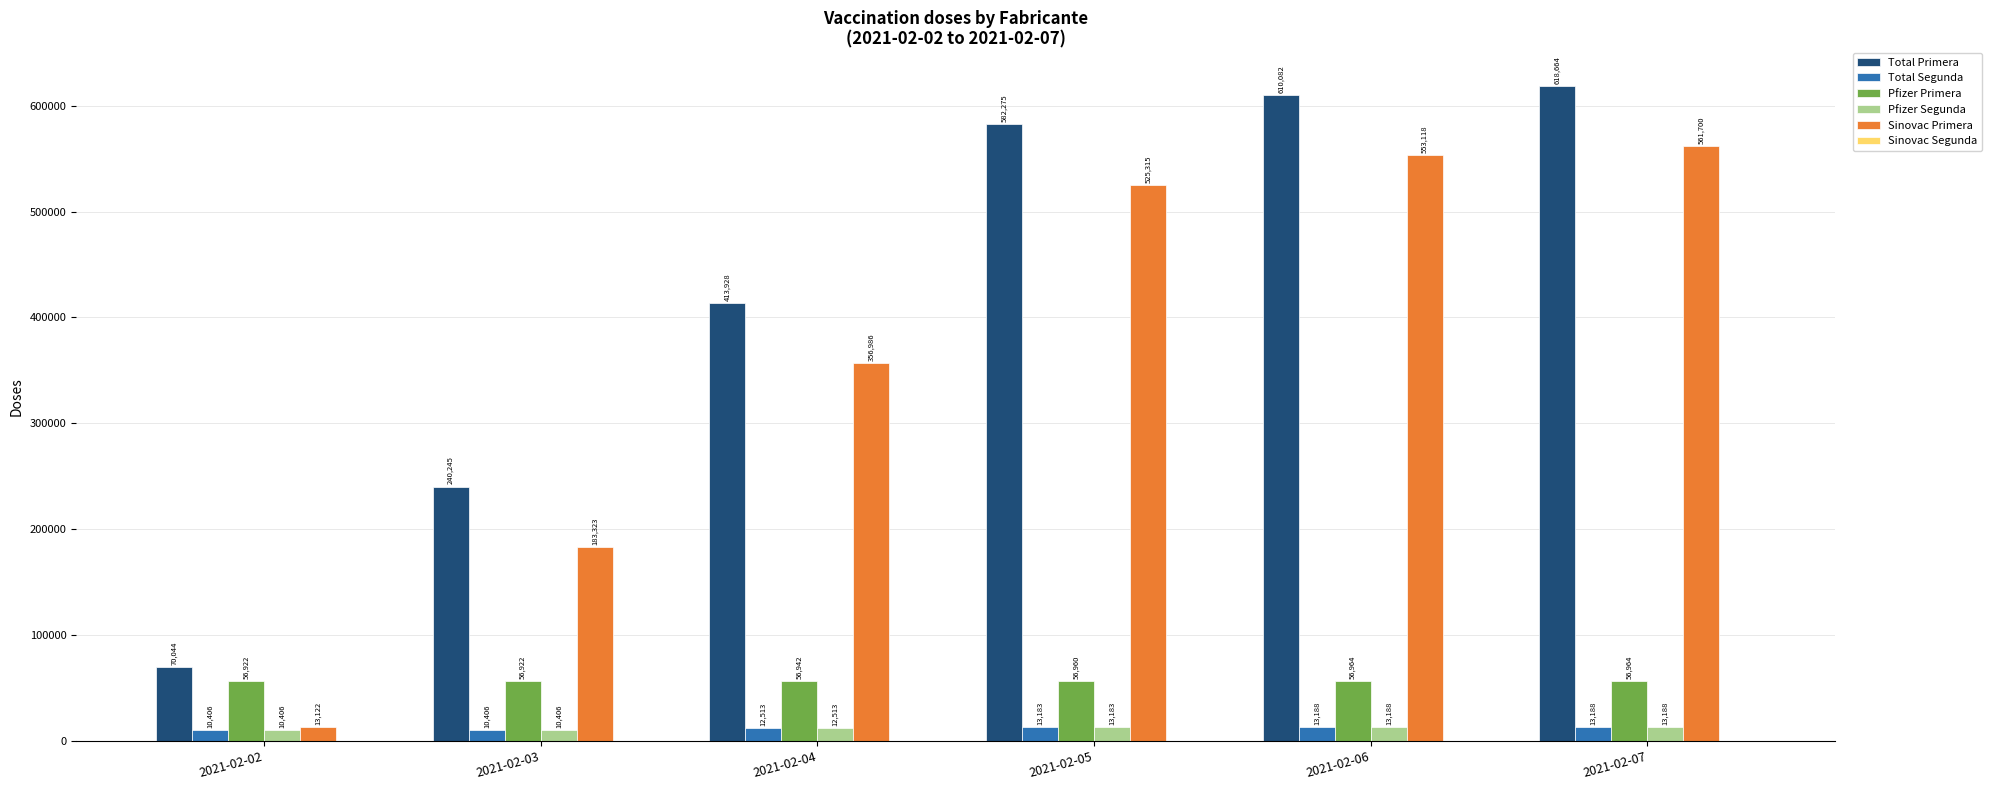

How many groups of bars are there?

6